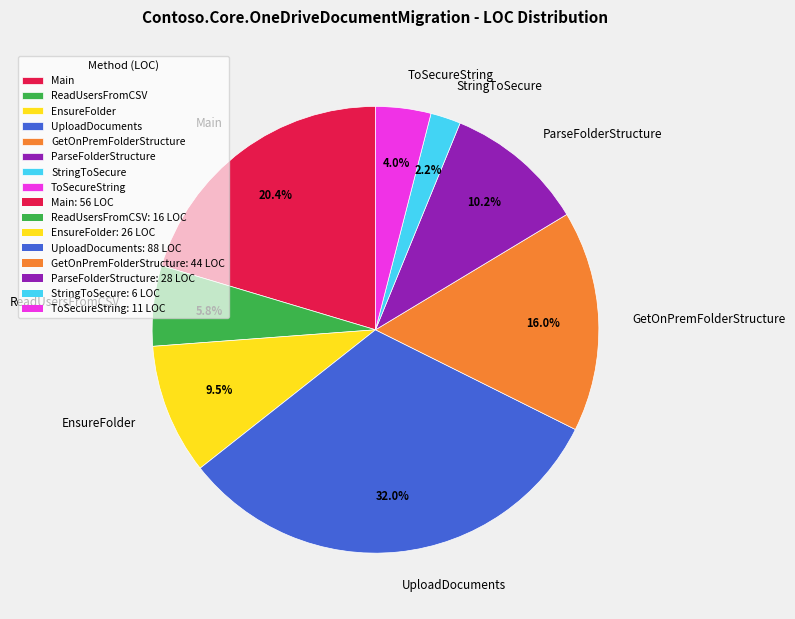

What percentage is the Main slice, to the nearest percent?

20%